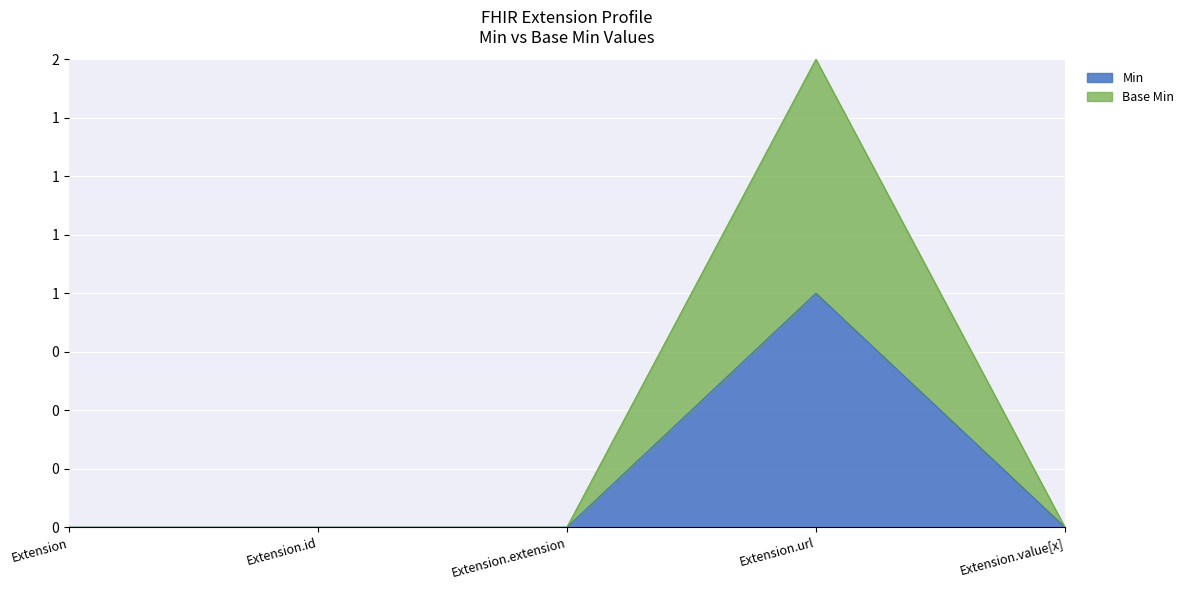

True or false: Min has more than 1 points higher than both neighbors.

False